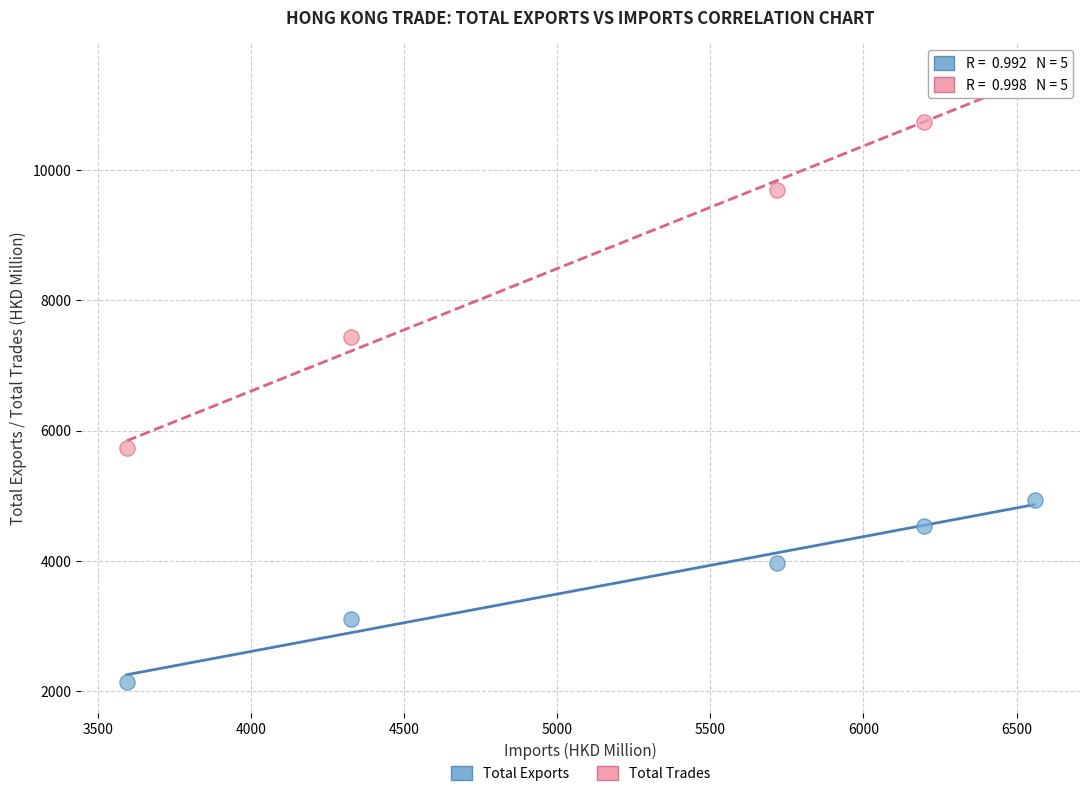

Which series has the largest Y range (max minus min)?

Total Trades